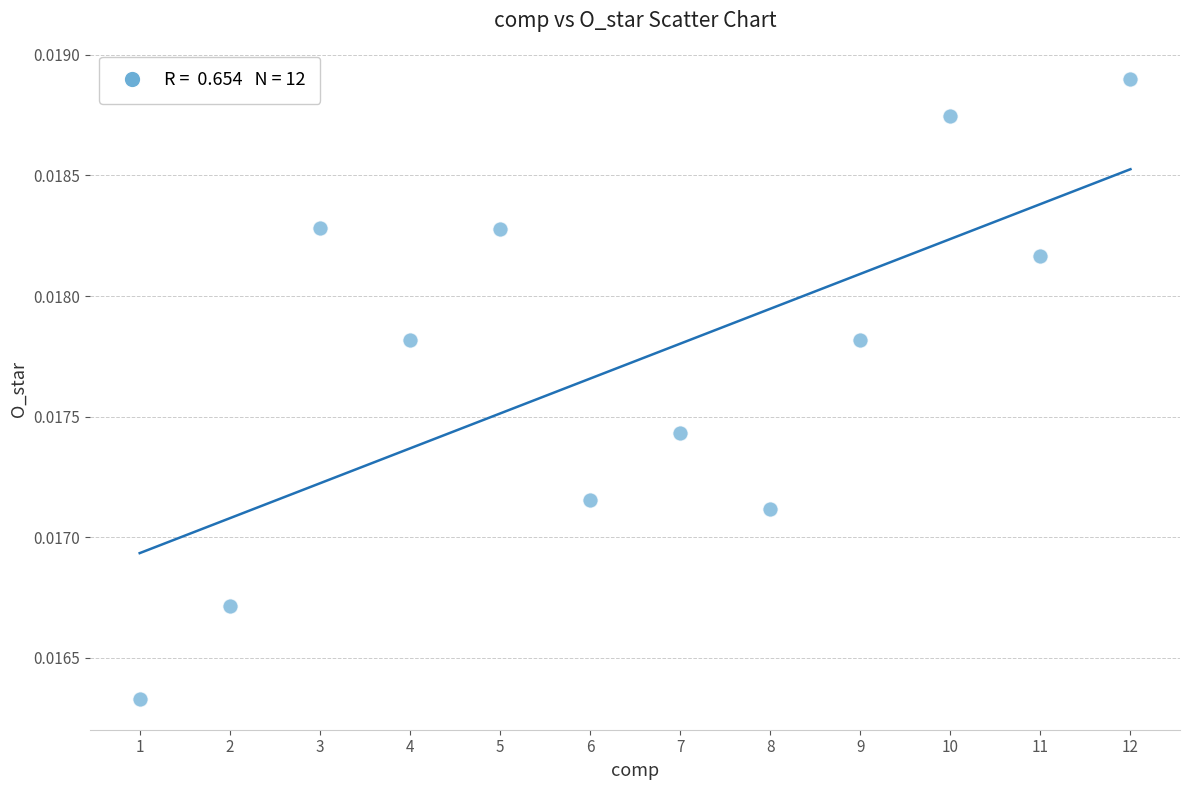

What is the average X value?

6.5